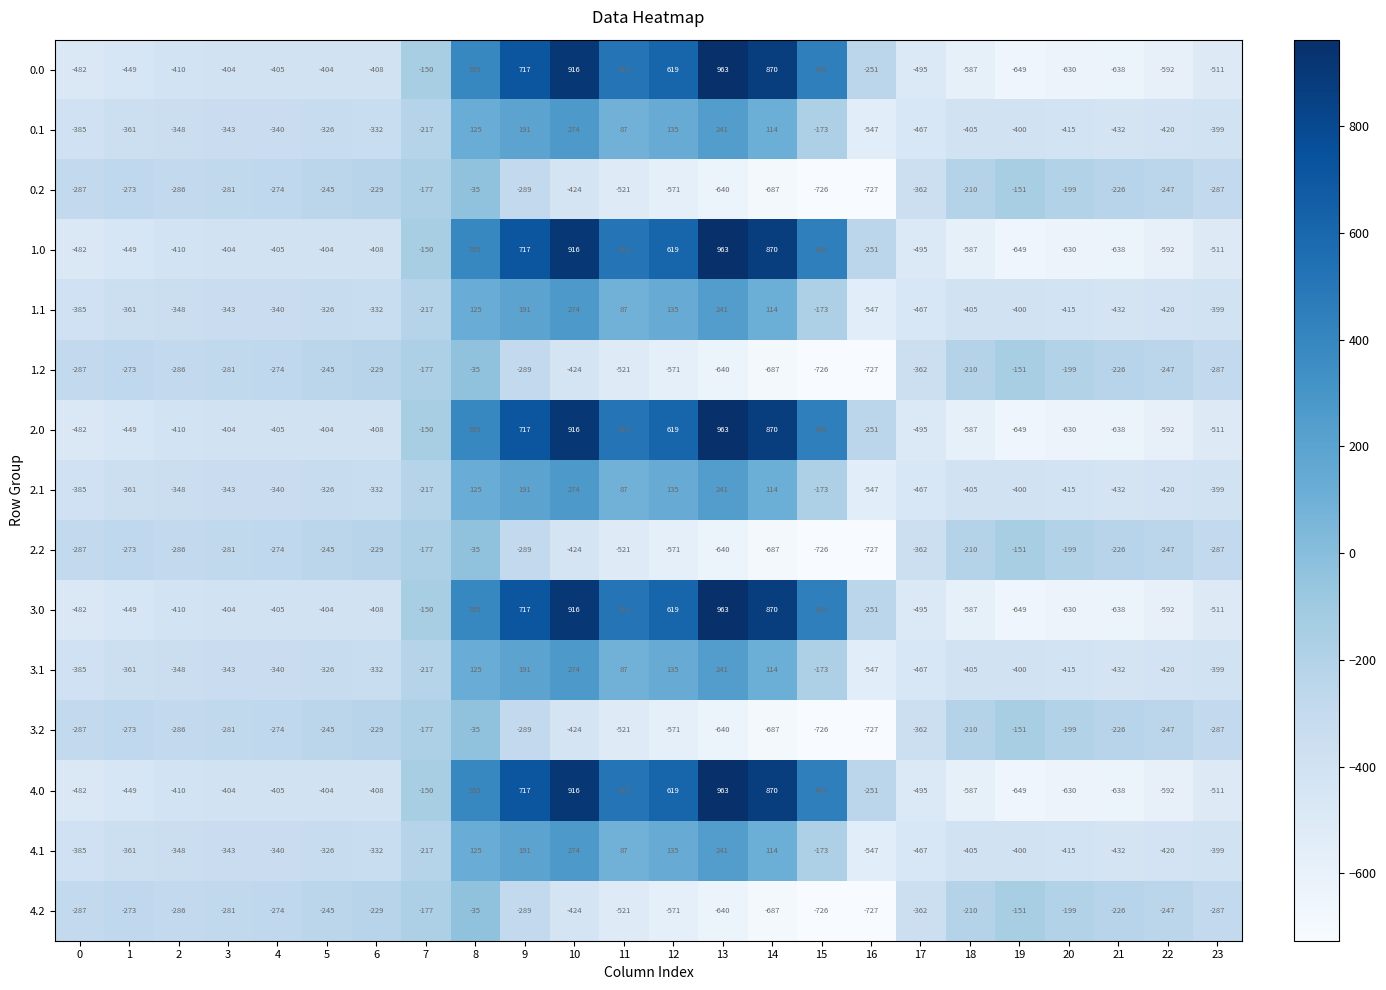

Where does the 1.1 series first go above -340?

5